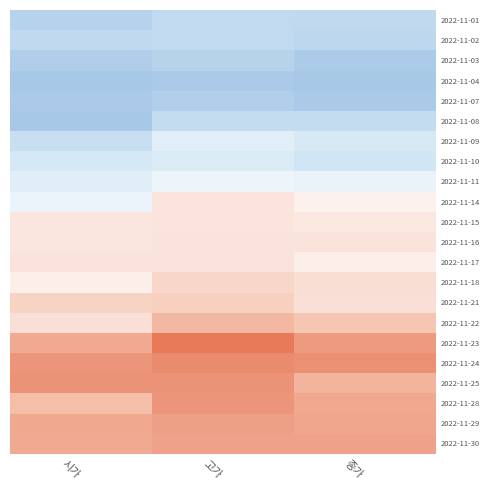

What is the spread (max minus min) of values at 고가?

7100